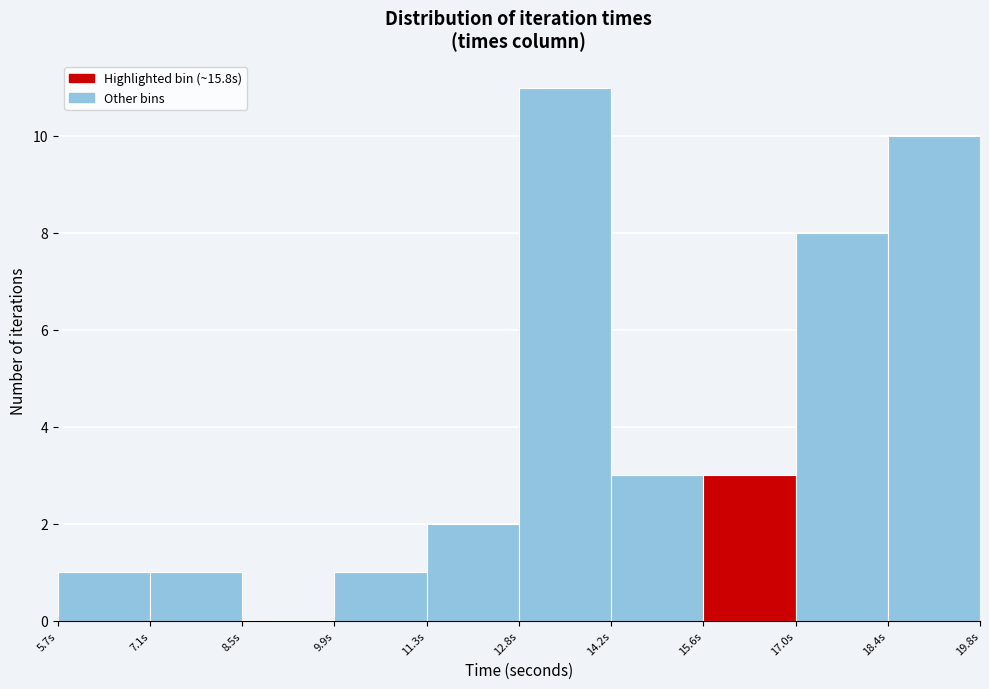

Reading left to right, list every bar in this chart as the range it spans on the x-axis followed by its height. Neither the bar edges nor the heights are printed on the chart, so give them approximately, as read against the axes.

5.8 to 7.2: 1
7.2 to 8.6: 1
8.6 to 10.0: 0
10.0 to 11.4: 1
11.4 to 12.8: 2
12.8 to 14.2: 11
14.2 to 15.6: 3
15.6 to 17.0: 3
17.0 to 18.4: 8
18.4 to 19.8: 10